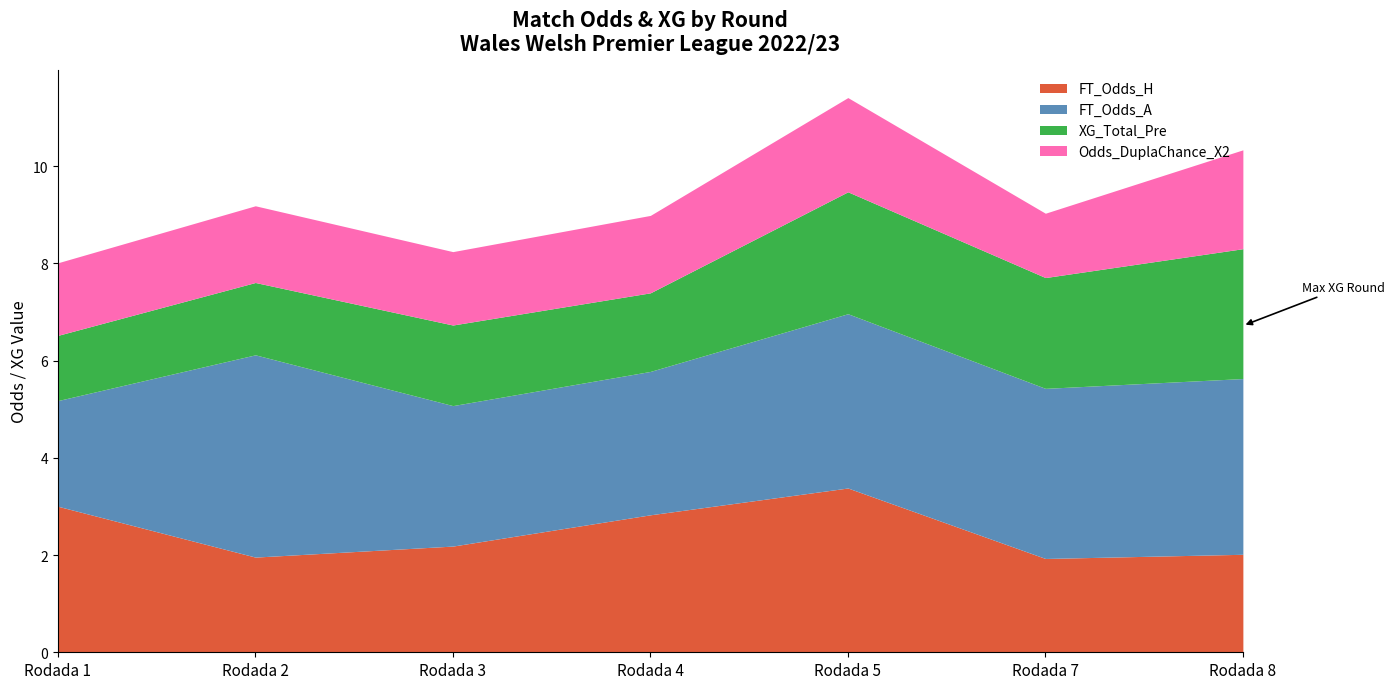

What is the average value of the FT_Odds_H series?

2.5